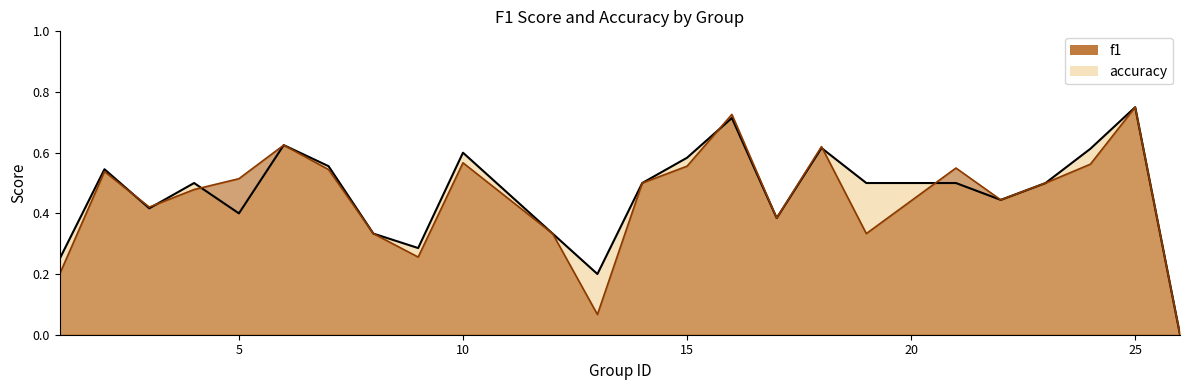

The f1 series shows 0.1 at 1. True or false?

False